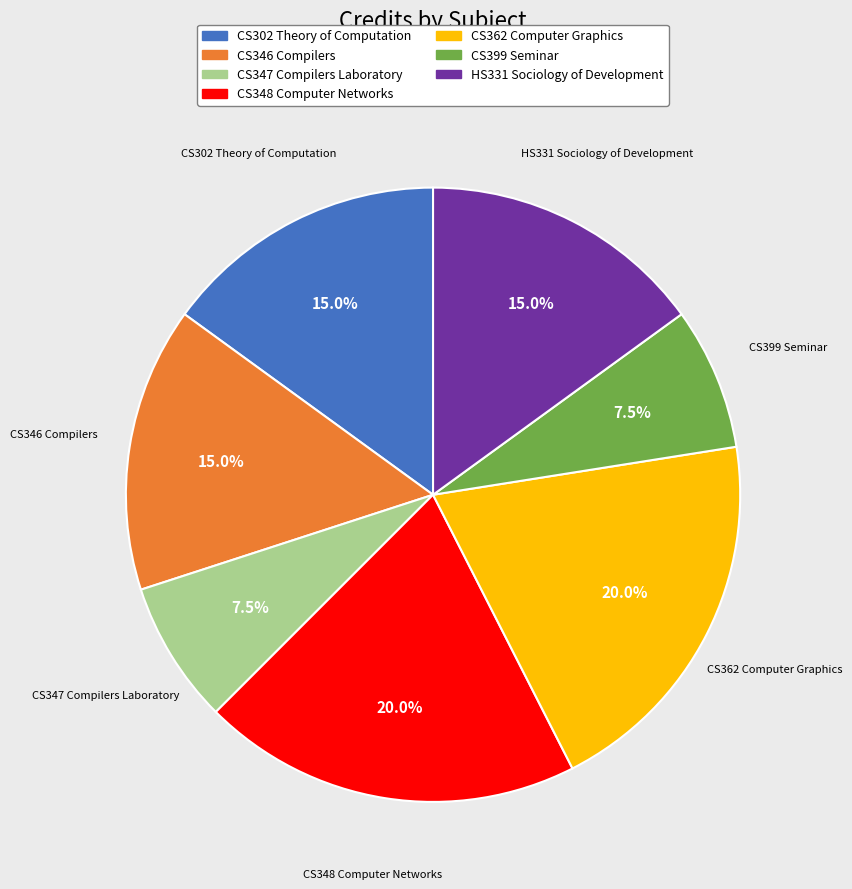

What percentage is the CS346 Compilers slice, to the nearest percent?

15%